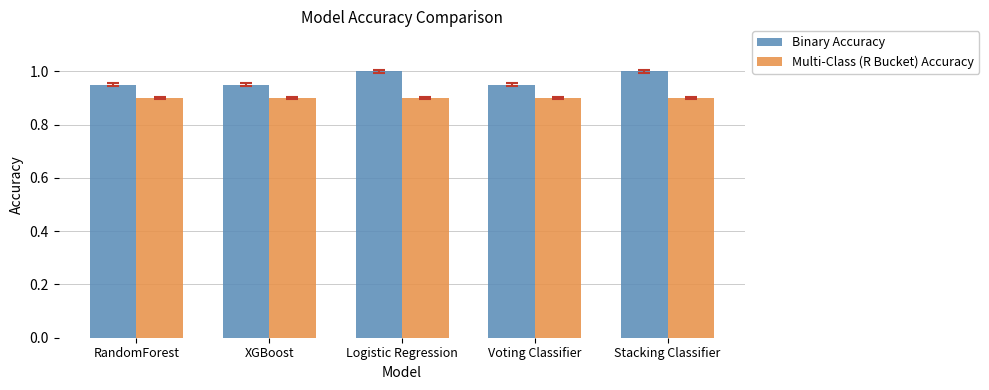

At Voting Classifier, list the series in order from smallest to largest.

Multi-Class (R Bucket) Accuracy, Binary Accuracy